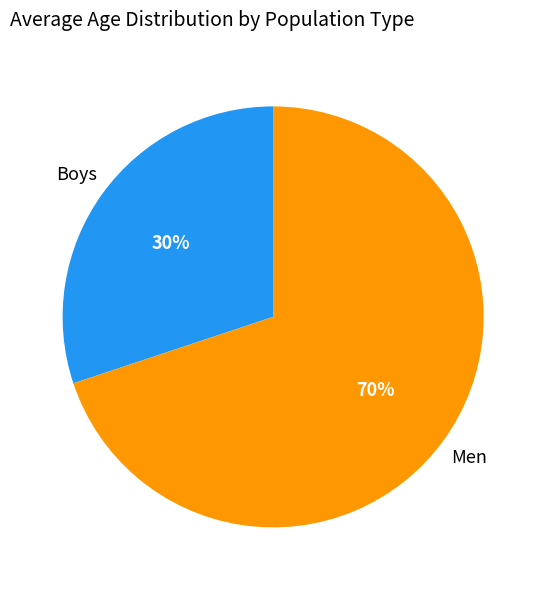

Is there a majority slice in this chart?

Yes